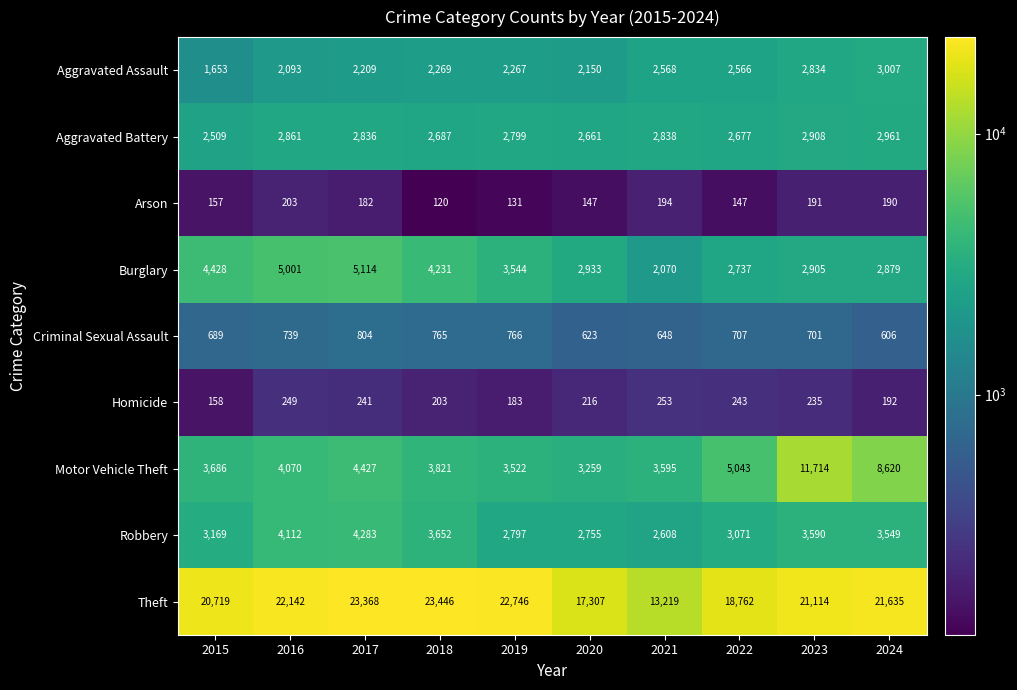

At which category is the sum across all series the highest?

2023